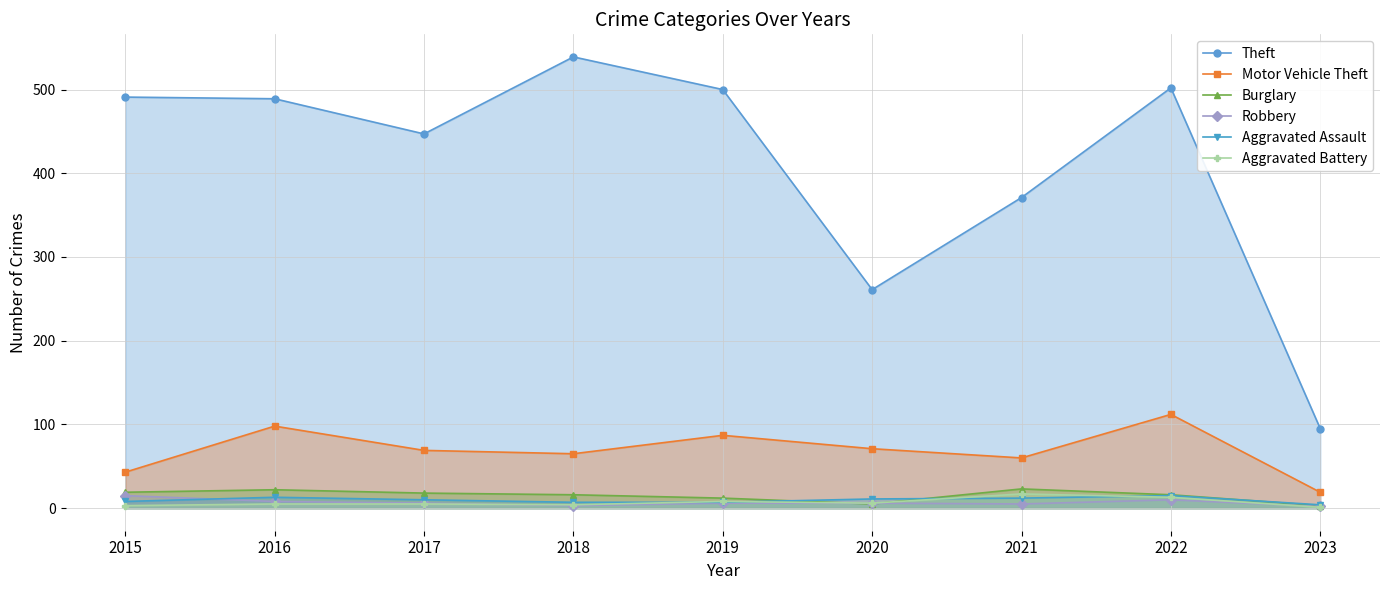

Count the number of categories in the chart.

9